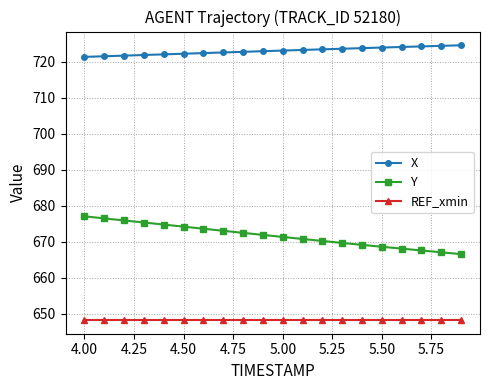

True or false: Y and REF_xmin intersect in this chart.

False